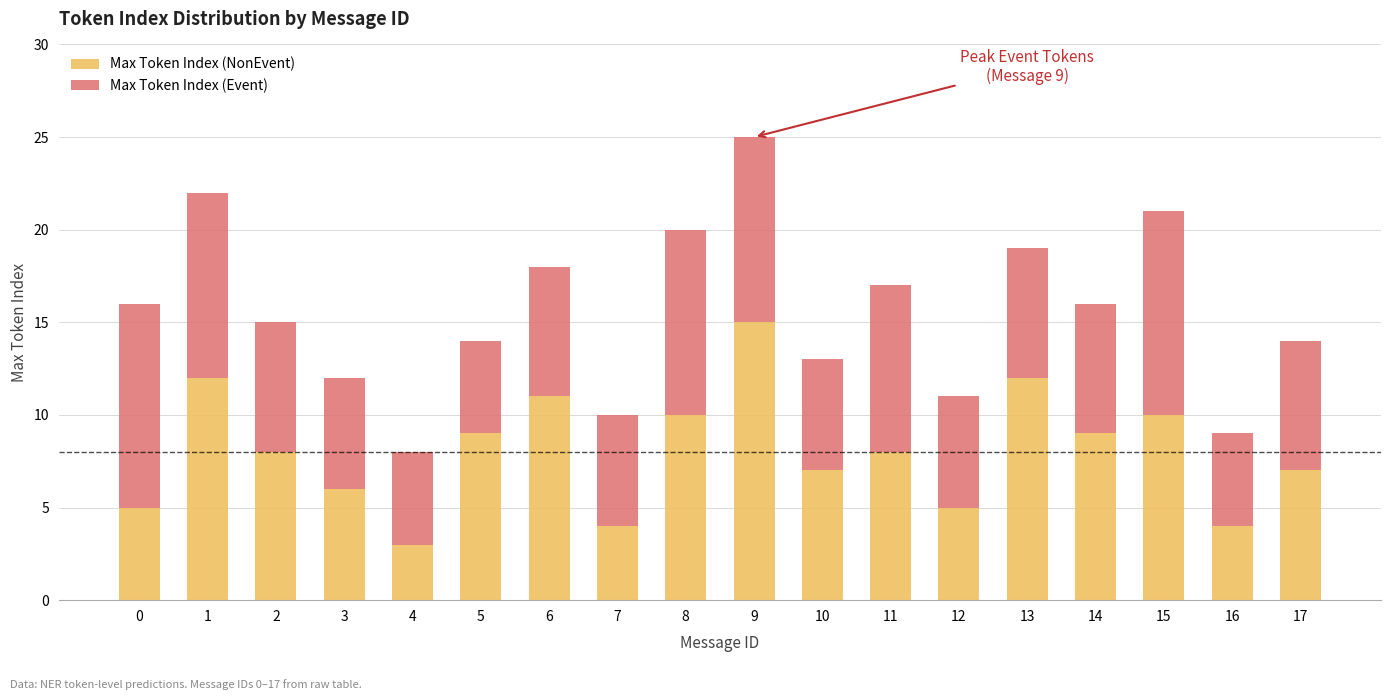

The value of Max Token Index (NonEvent) at 6 is 11. True or false?

True